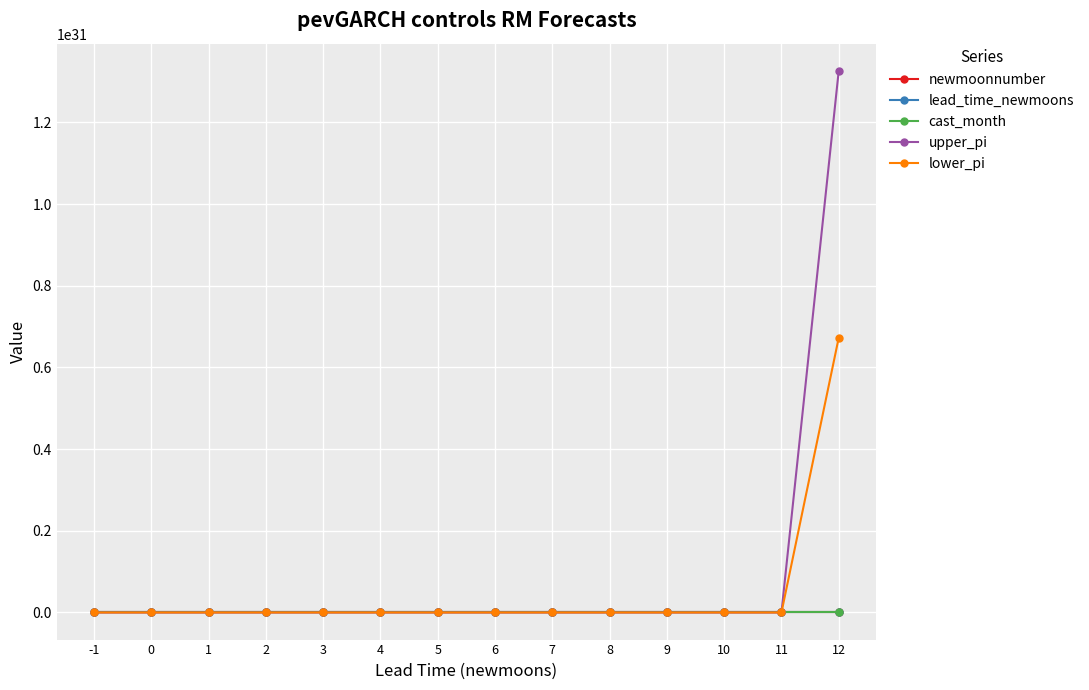

What are all the series names shown in the legend?

newmoonnumber, lead_time_newmoons, cast_month, upper_pi, lower_pi